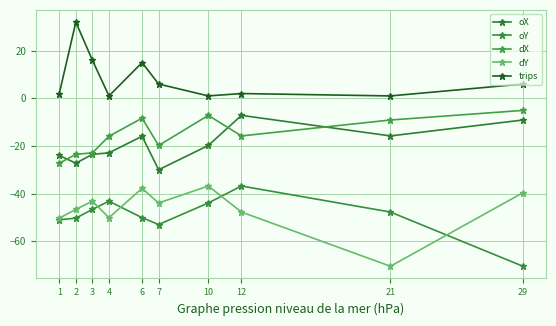

How many series are shown in this chart?

5